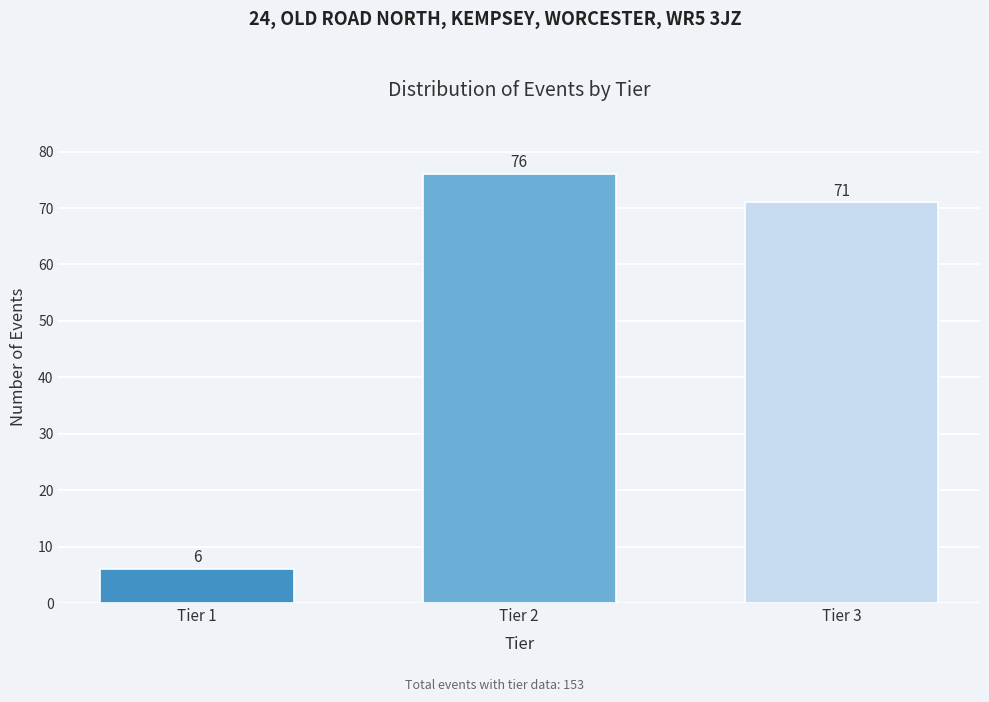

Reading left to right, transcribe all the data shown in this chart.

Tier 1=6	Tier 2=76	Tier 3=71